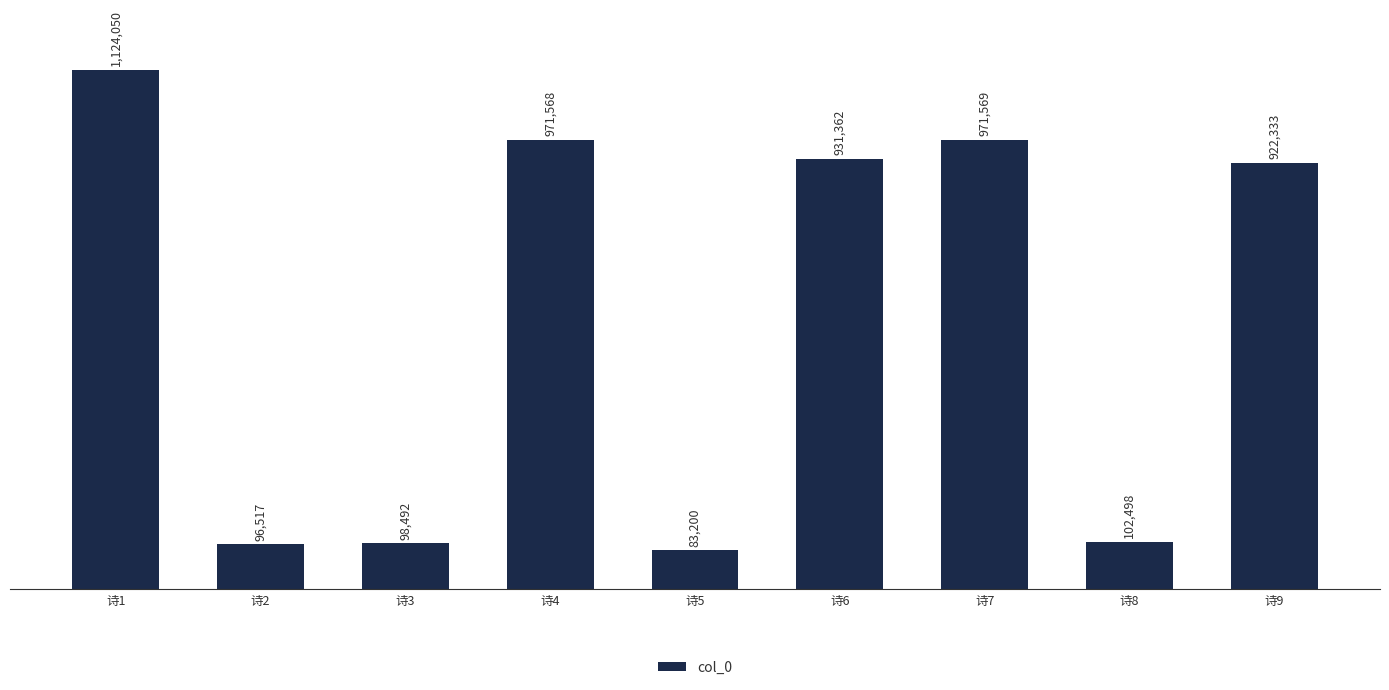

List the labels in order of value, largest first.

诗1, 诗7, 诗4, 诗6, 诗9, 诗8, 诗3, 诗2, 诗5